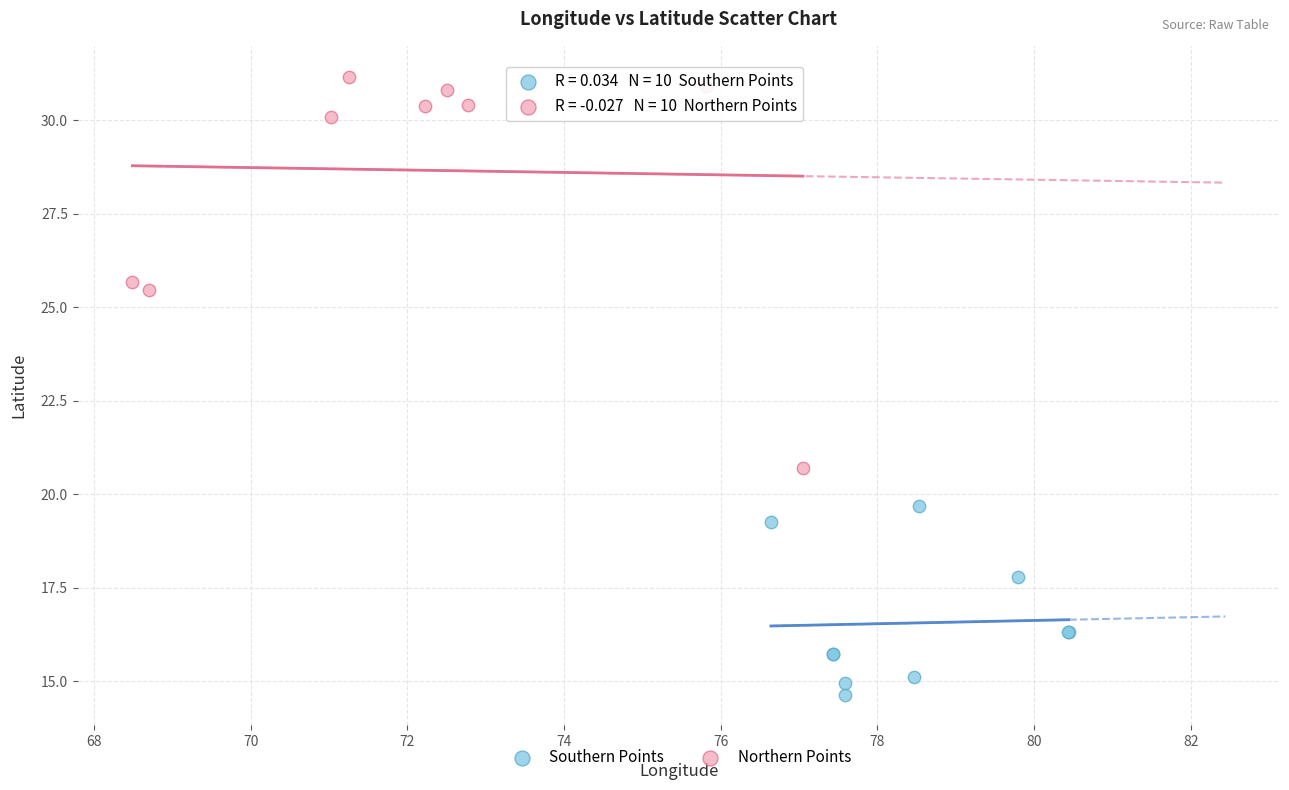

Which series has the widest spread of Y values?

Northern Points